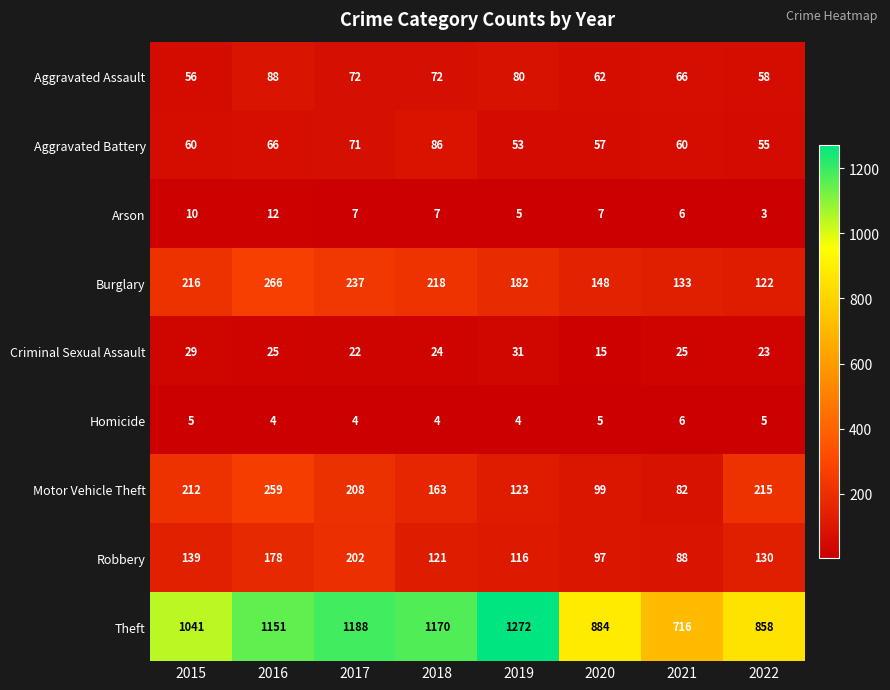

Count the Arson values in the range 6 to 10.

5